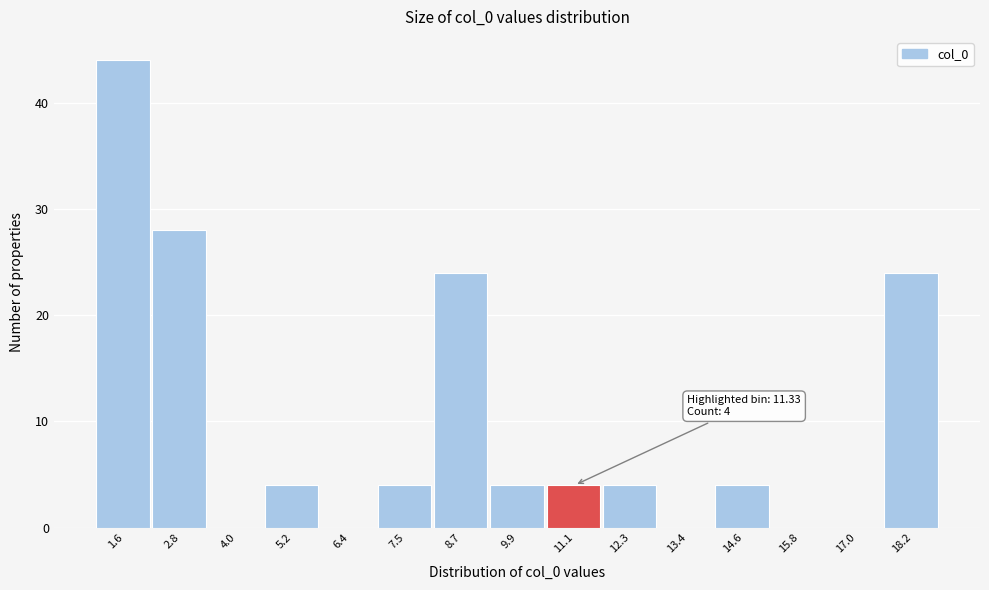

Over which range of the x-axis is the bar tallest?

1.0 to 2.2